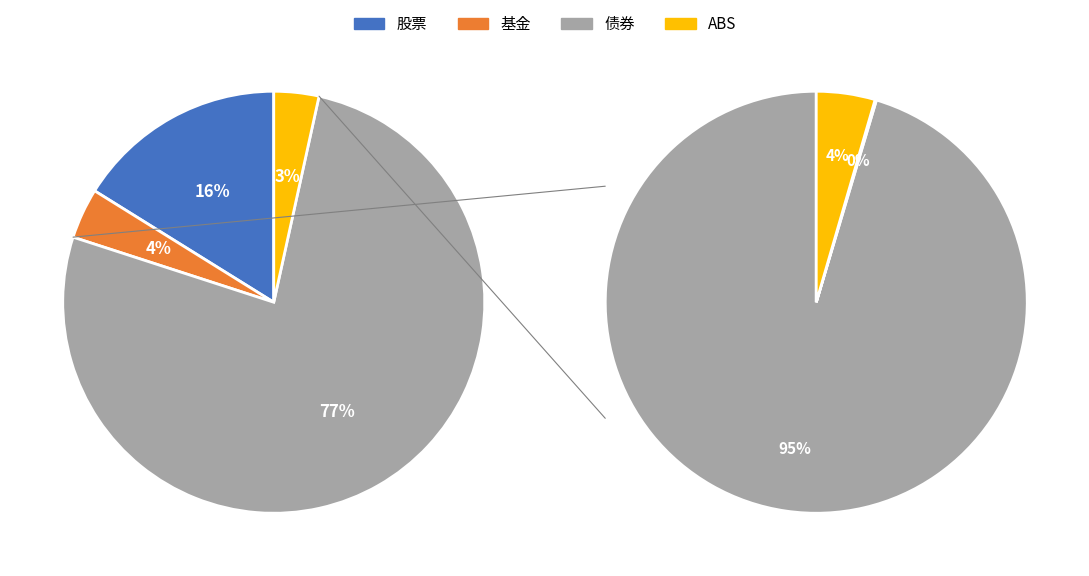

To the nearest percent, what is the difference between the largest and smallest slice percentages?

73%